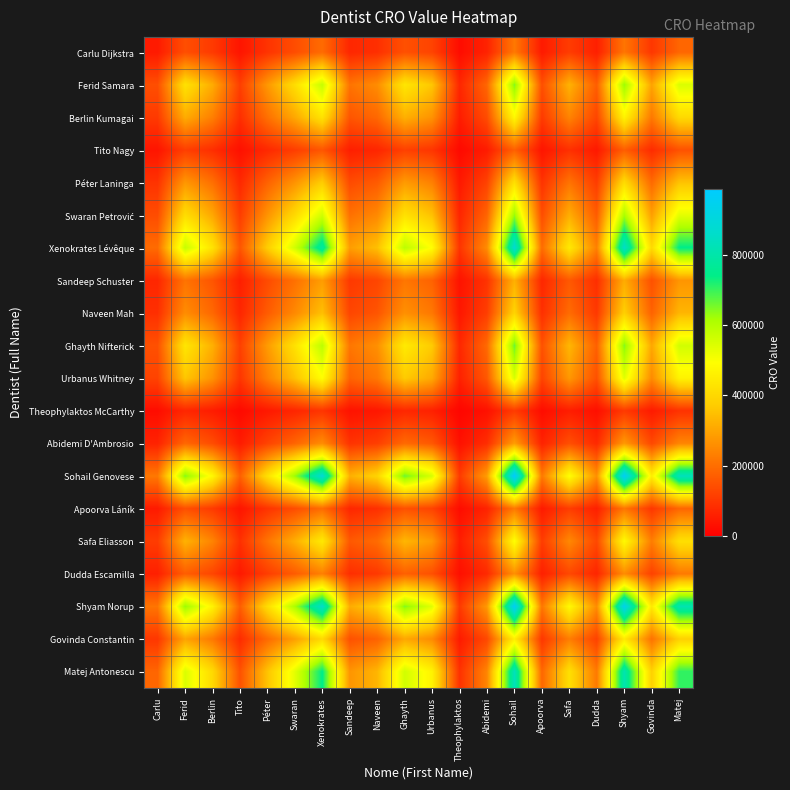

Rank the series by their maximum value, from lowest to highest.

Theophylaktos McCarthy, Tito Nagy, Carlu Dijkstra, Apoorva Láník, Dudda Escamilla, Abidemi D'Ambrosio, Sandeep Schuster, Naveen Mah, Péter Laninga, Govinda Constantin, Berlin Kumagai, Safa Eliasson, Urbanus Whitney, Swaran Petrović, Ferid Samara, Ghayth Nifterick, Matej Antonescu, Xenokrates Lévêque, Shyam Norup, Sohail Genovese